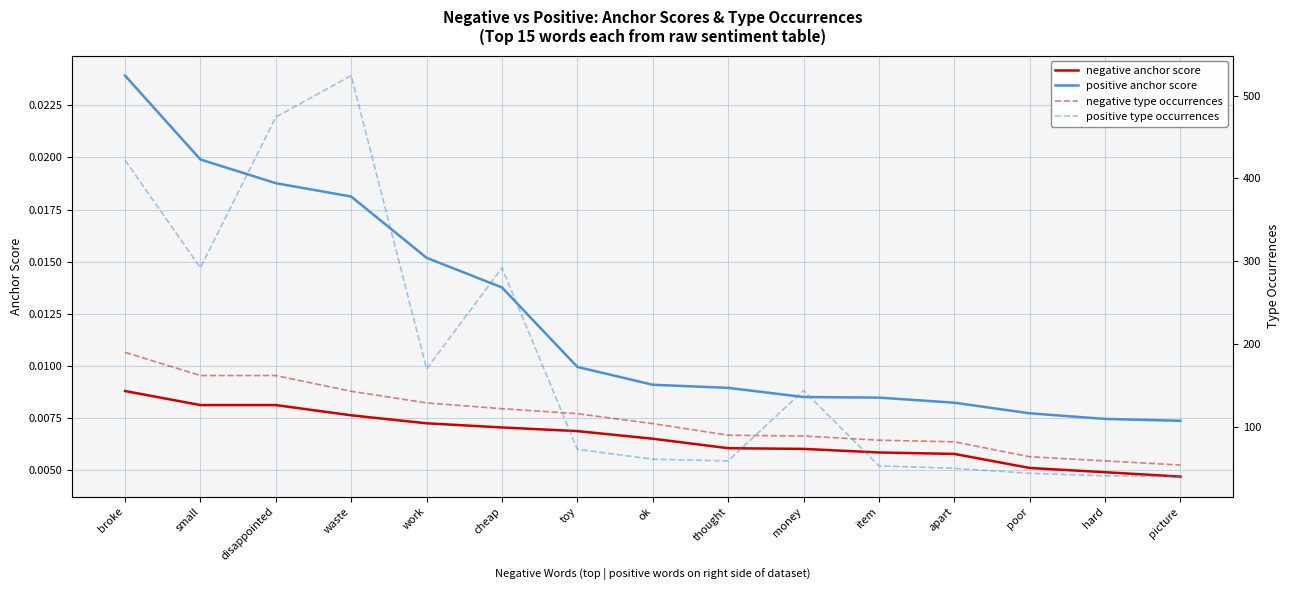

Which category has the highest value in the positive type occurrences series?

waste